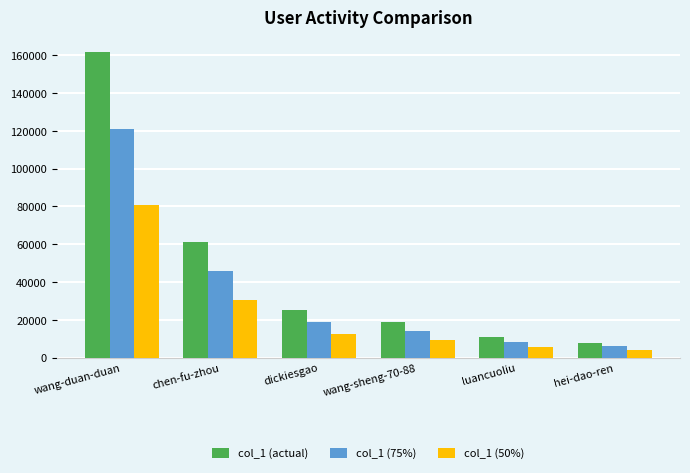

Which series changed the most between luancuoliu and hei-dao-ren?

col_1 (actual)